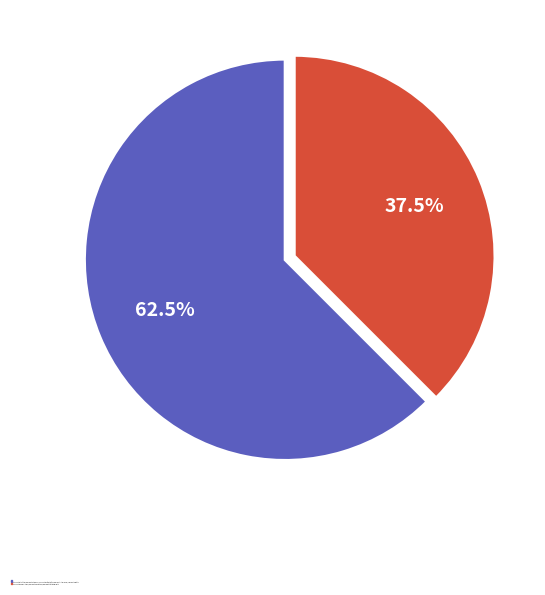

How many slices are in this pie chart?

2